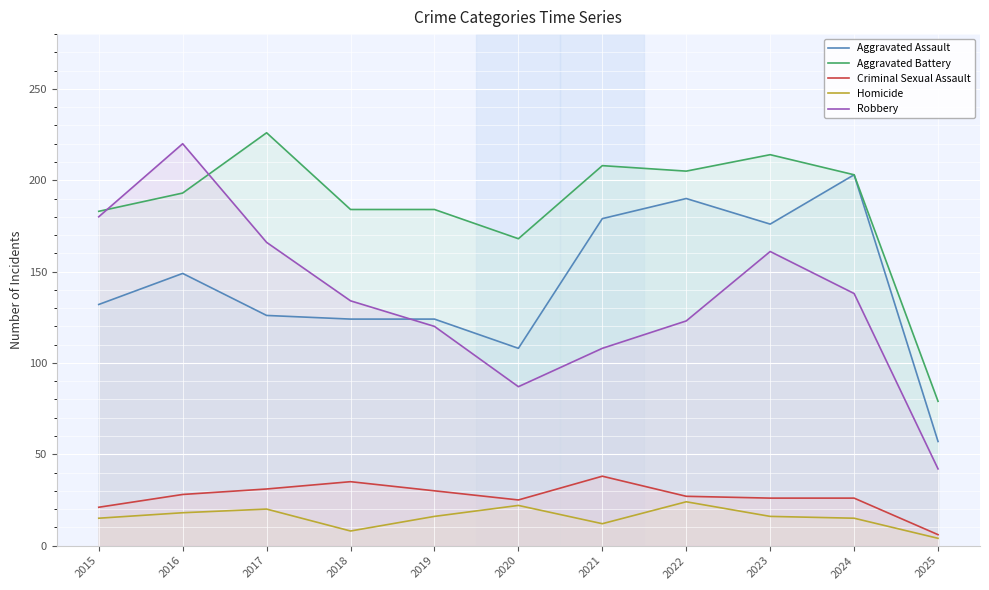

Which category has the lowest value across all series?

2025